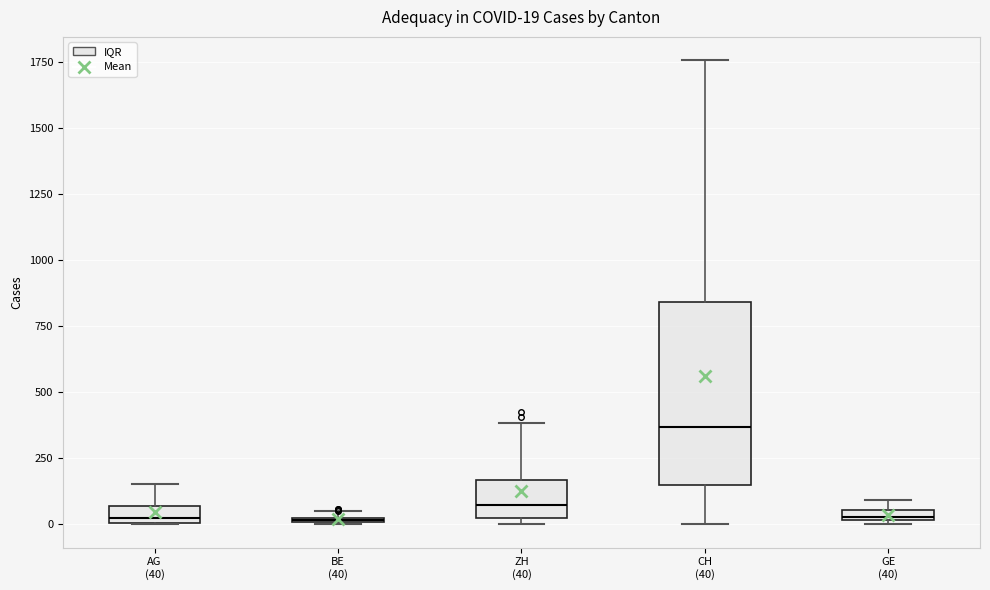

Which box has the highest median line?

CH (40)